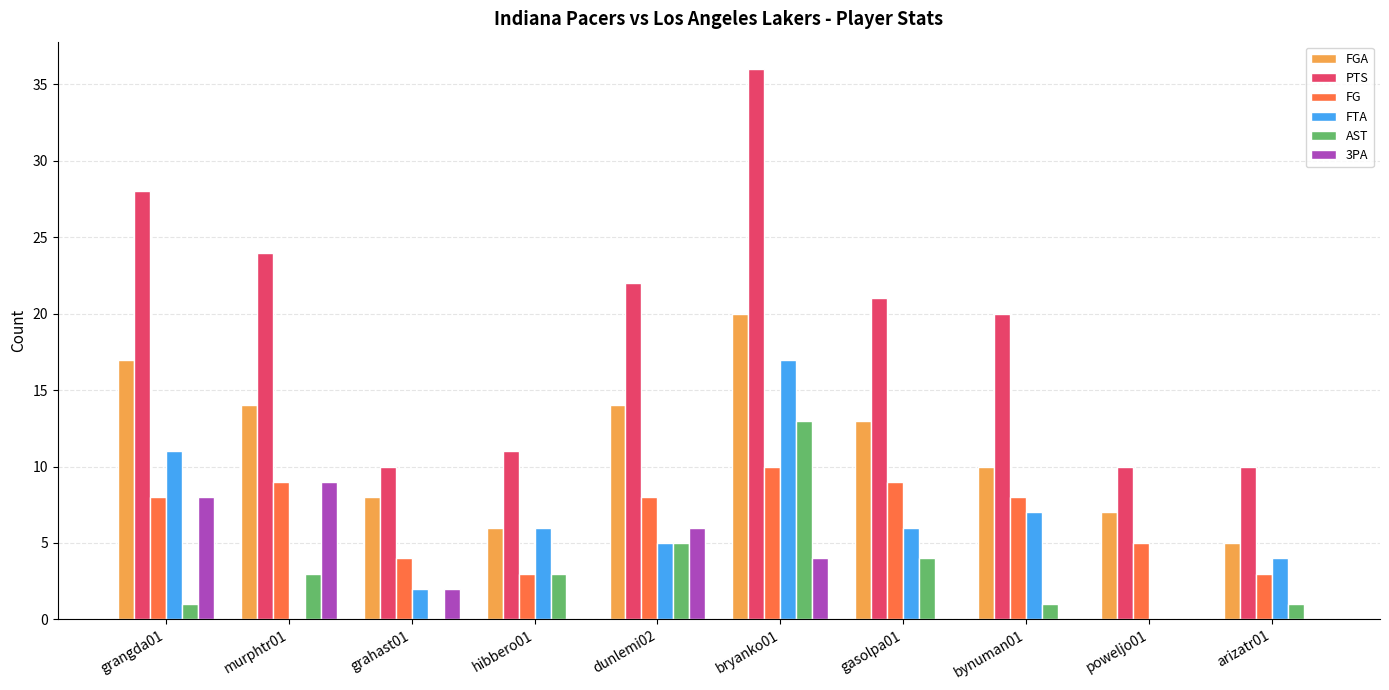

What is the average value of the FG series?

7